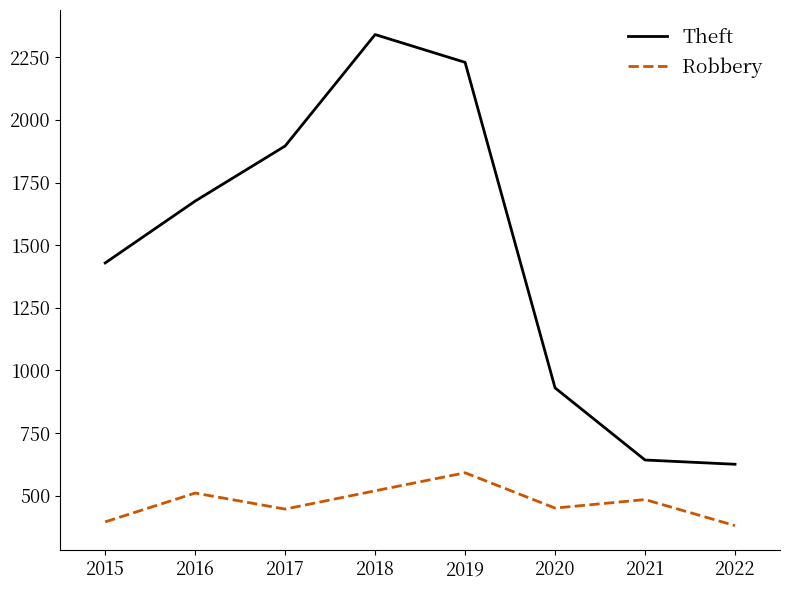

True or false: Theft and Robbery cross at least once.

False